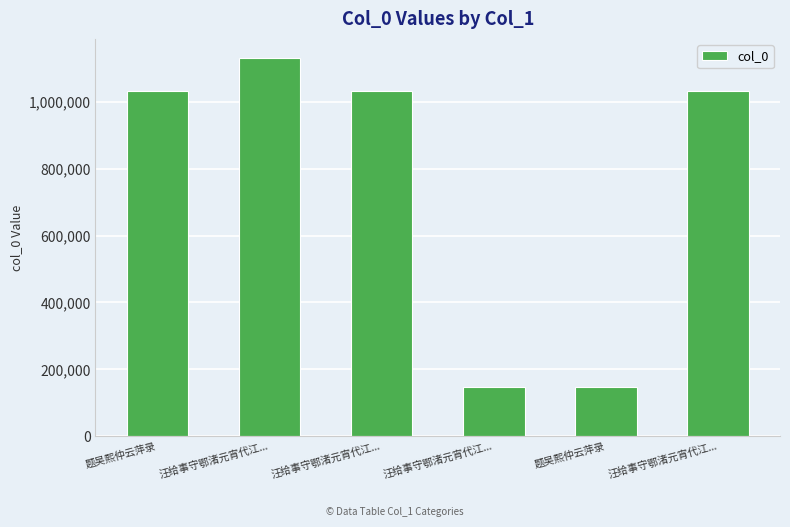

Reading left to right, extract all data points from this chart.

1033244	1132172	1033518	147684	147344	1033519